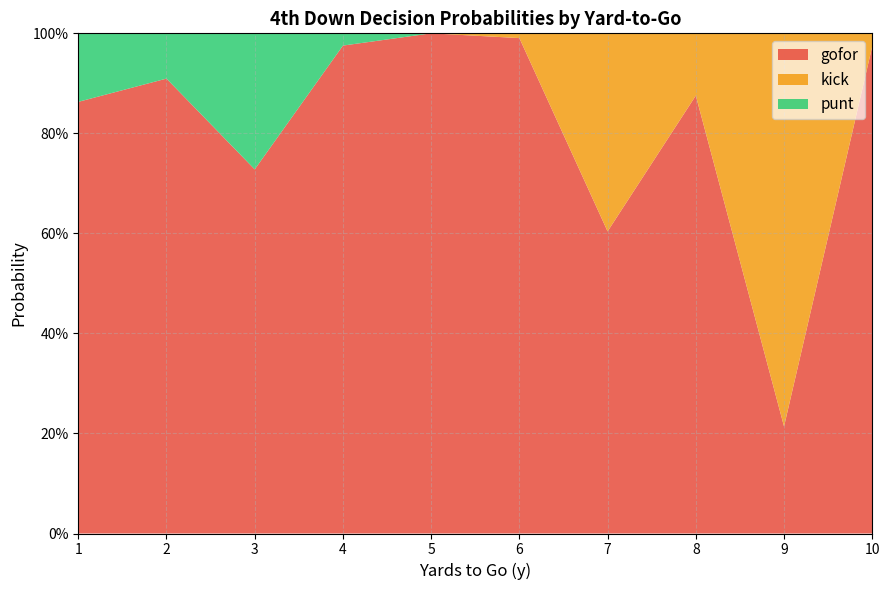

Reading left to right, what are all the values shown in this chart?

gofor: 0.9	0.9	0.7	1.0	1.0	1.0	0.6	0.9	0.2	1.0
kick: 0.0	0.0	0.0	0.0	0.0	0.0	0.4	0.1	0.8	0.0
punt: 0.1	0.1	0.3	0.0	0.0	0.0	0.0	0.0	0.0	0.0